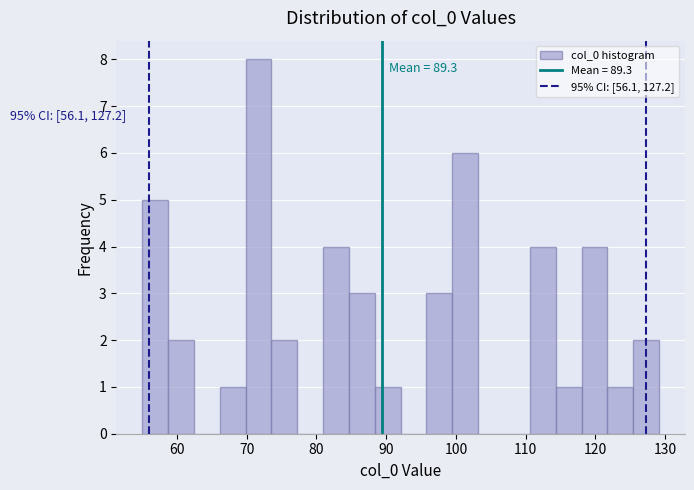

Read against the x-axis, roughly where is the centre of the tallest bar?

72